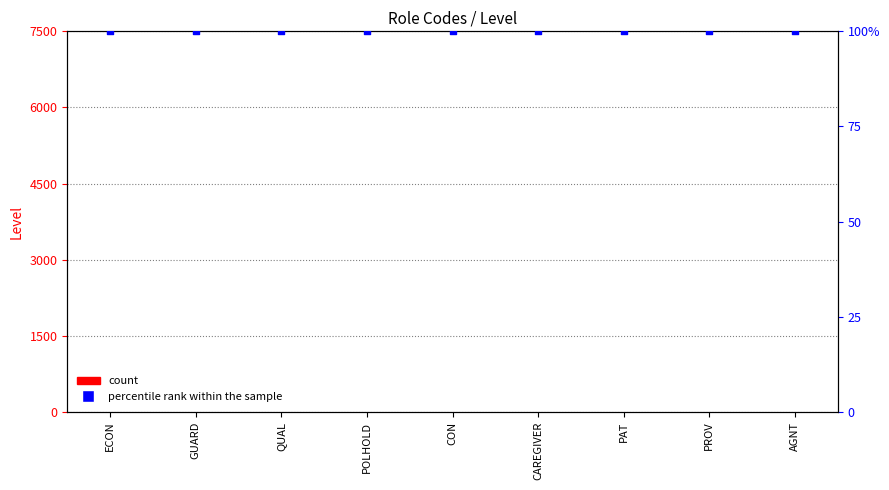

Which series has the largest total across all categories?

percentile rank within the sample